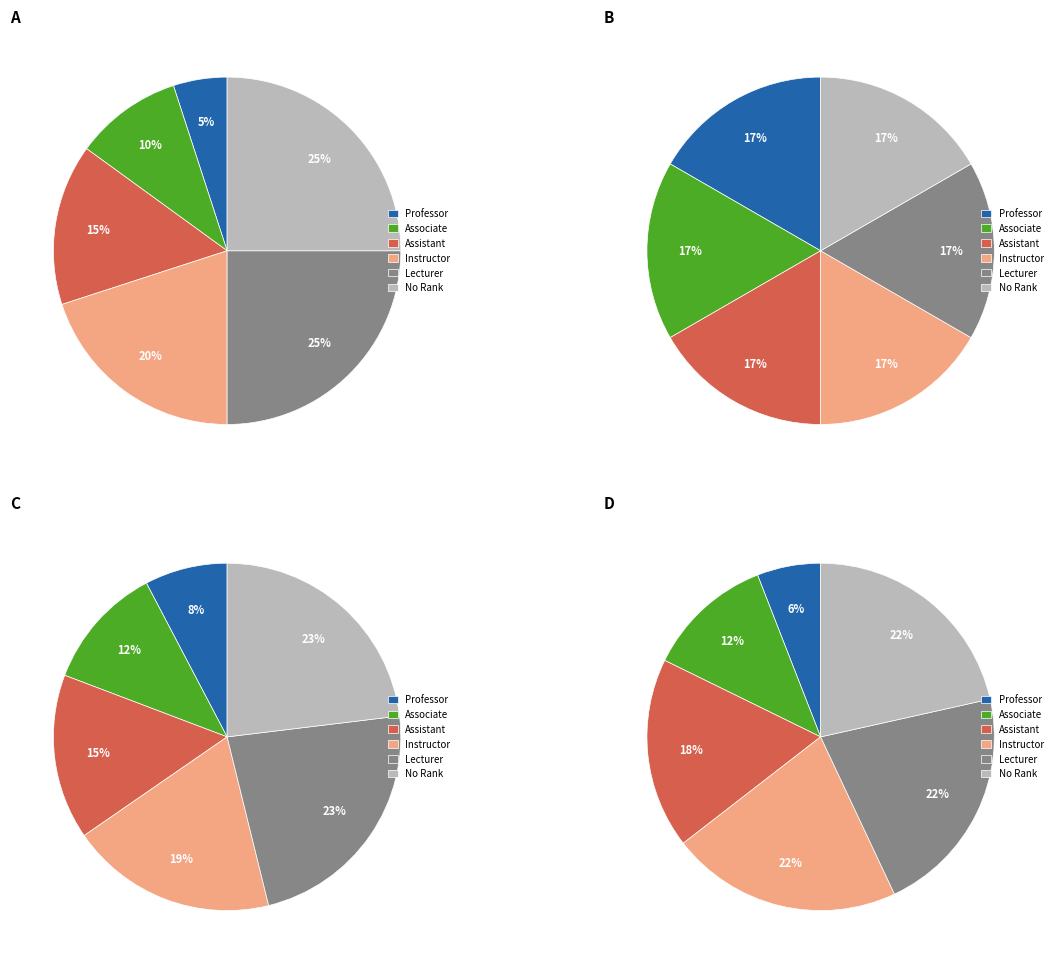

Does any single category account for the majority?

No